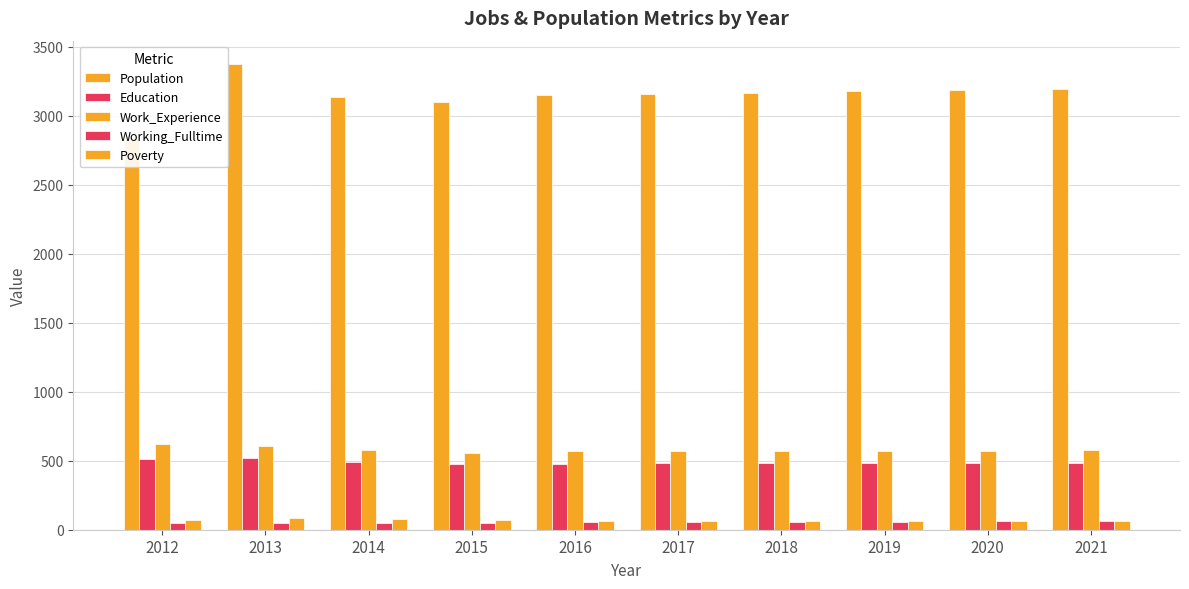

Which series has the largest range (max minus min)?

Population